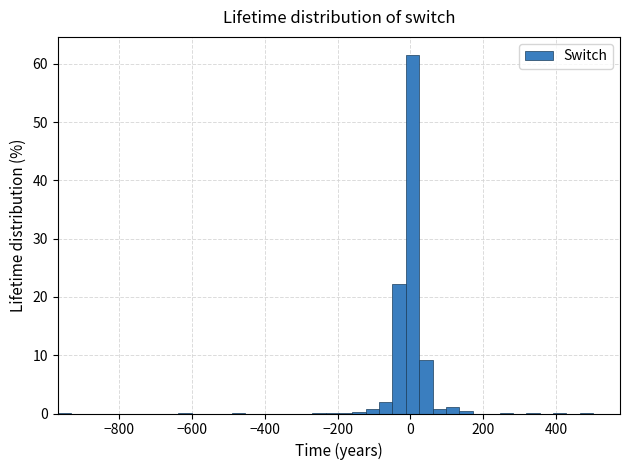

Around what value on the x-axis is the tallest bar? Give the approximate position of its centre, as read against the axis.

0